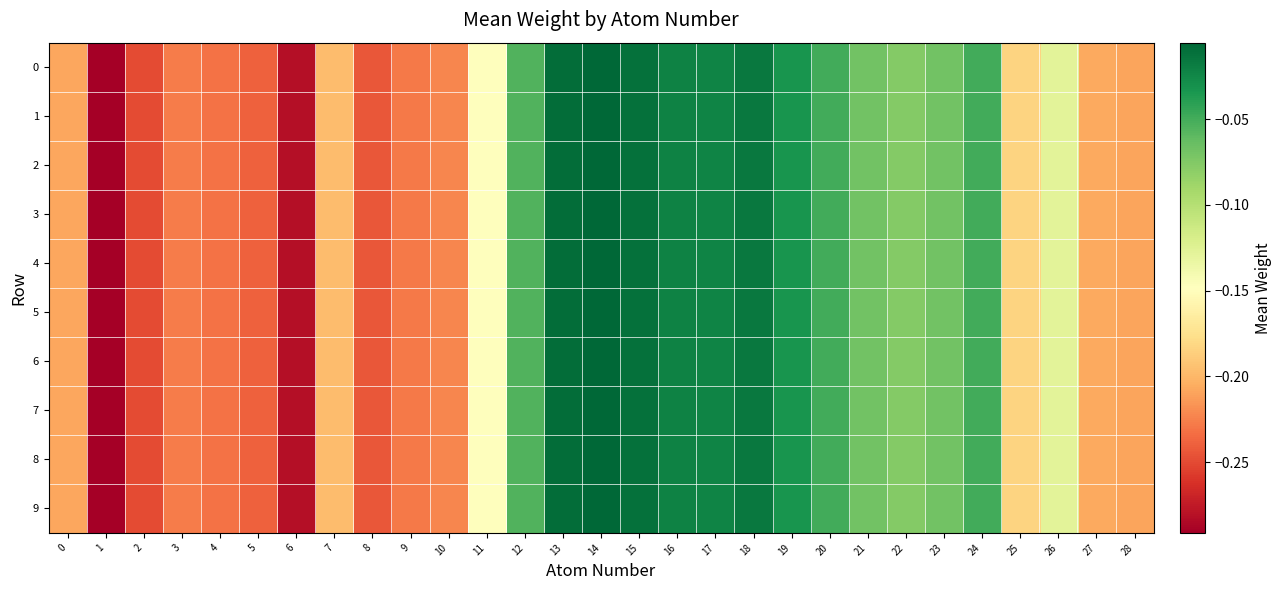

At 14, list the series in order from smallest to largest.

0, 1, 2, 3, 4, 5, 6, 7, 8, 9